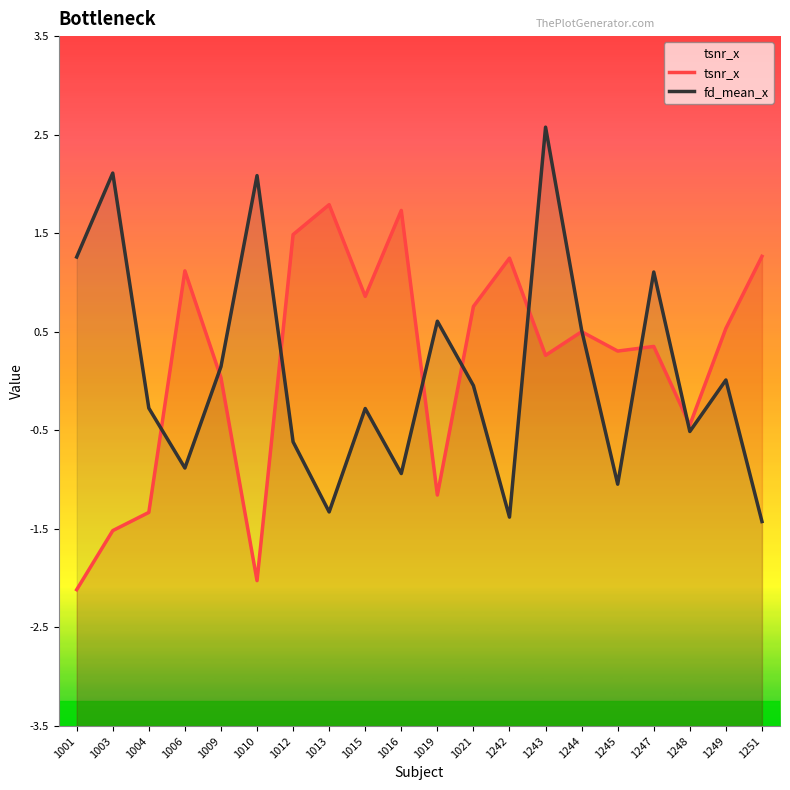

Rank the series at 1009 from highest to lowest value.

fd_mean_x, tsnr_x